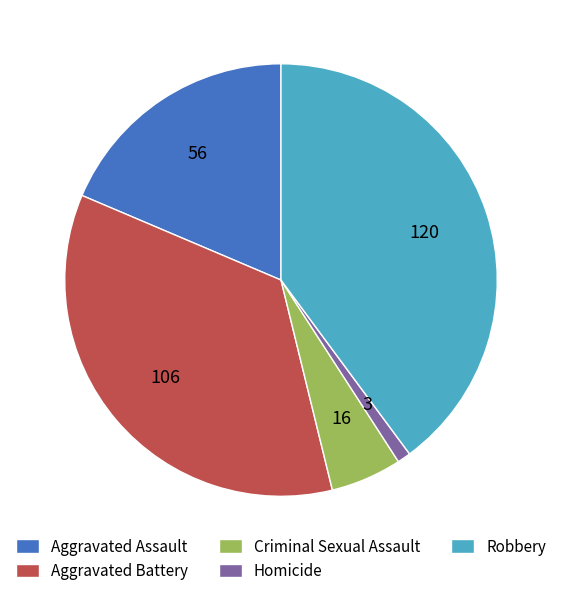

How many slices are in this pie chart?

5